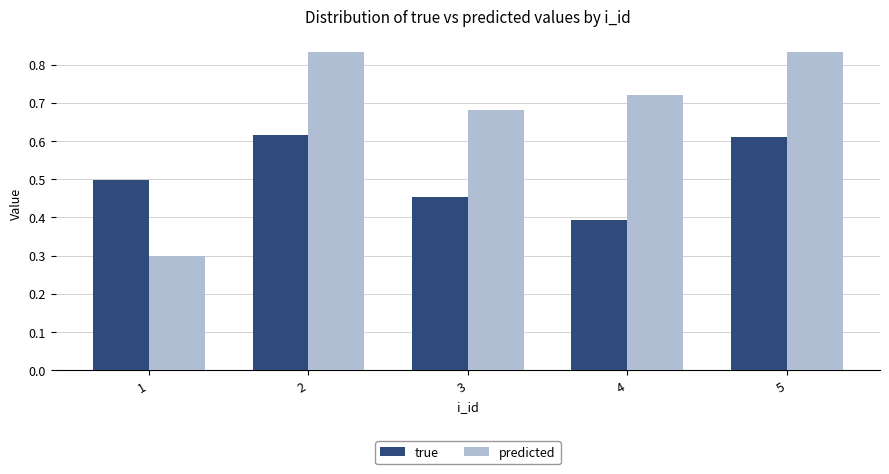

Rank the series at 4 from lowest to highest value.

true, predicted